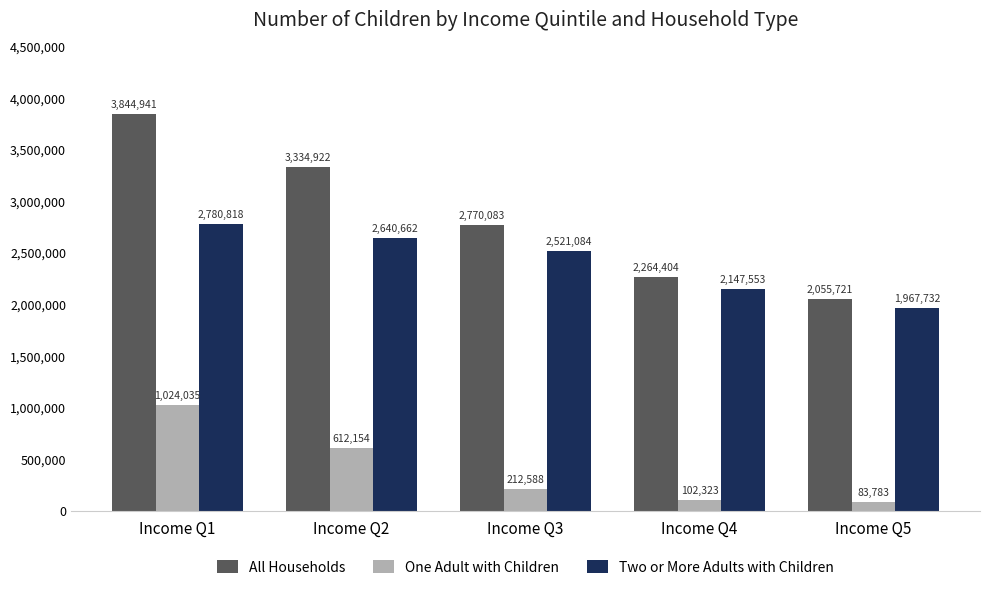

Reading right to left, extract all data points from this chart.

All Households: 2055721	2264404	2770083	3334922	3844941
One Adult with Children: 83783	102323	212588	612154	1024035
Two or More Adults with Children: 1967732	2147553	2521084	2640662	2780818